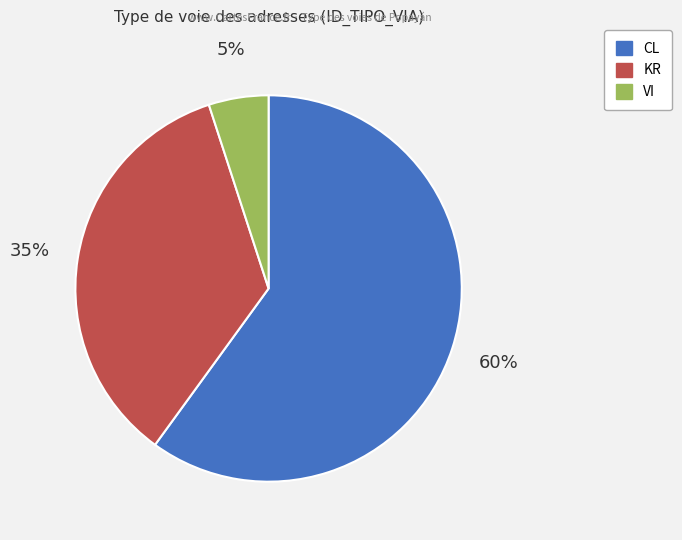

Combined, do KR and CL account for over 50%?

Yes